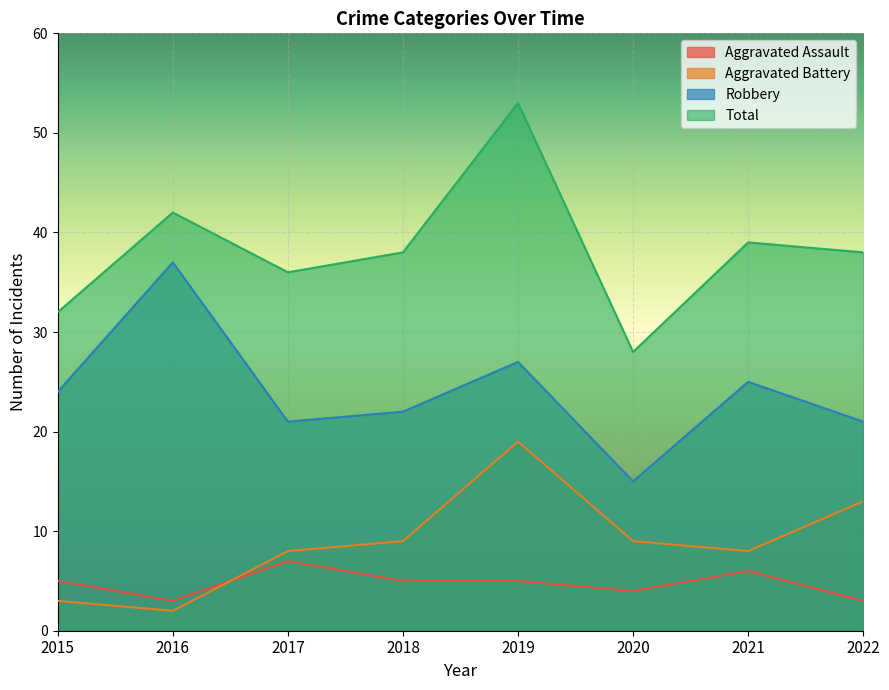

How many lines are shown in the chart?

4